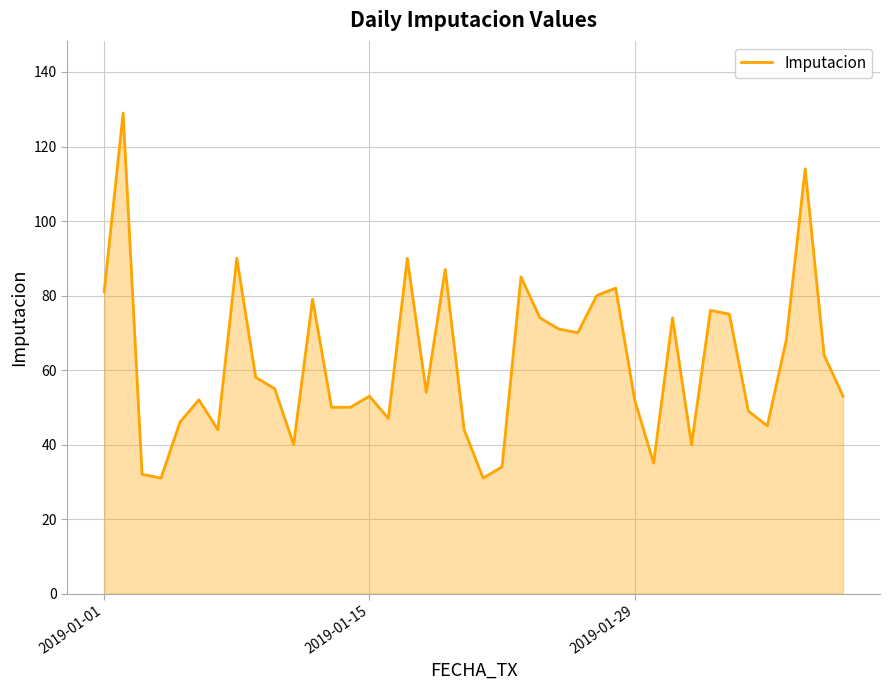

What is the minimum value shown in the chart?

31